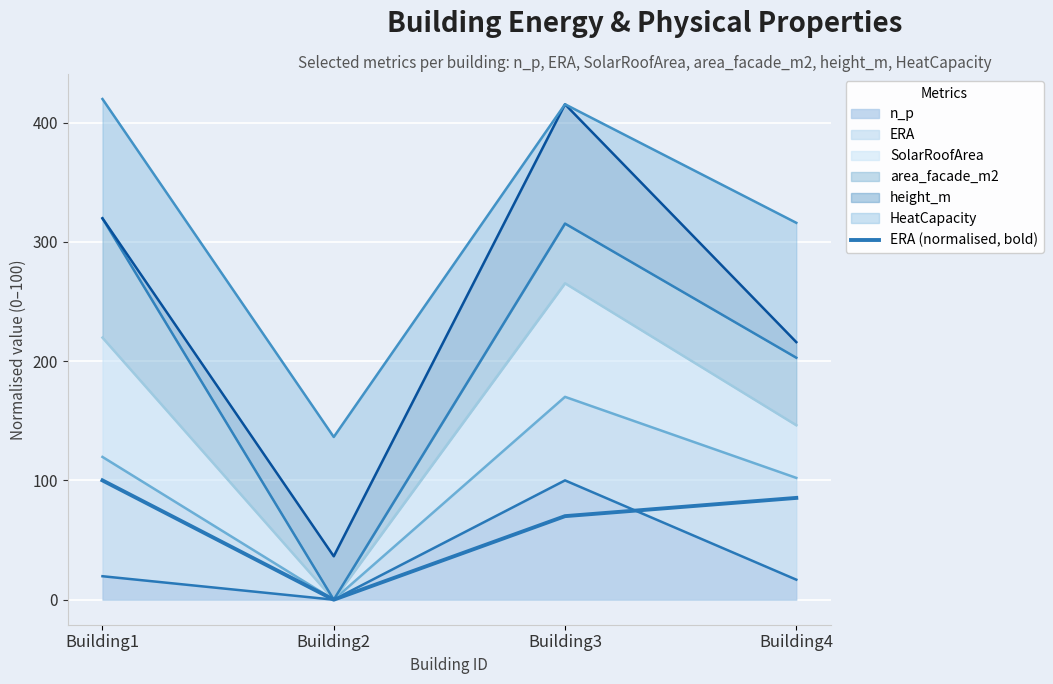

Where is the first local minimum?

Building2